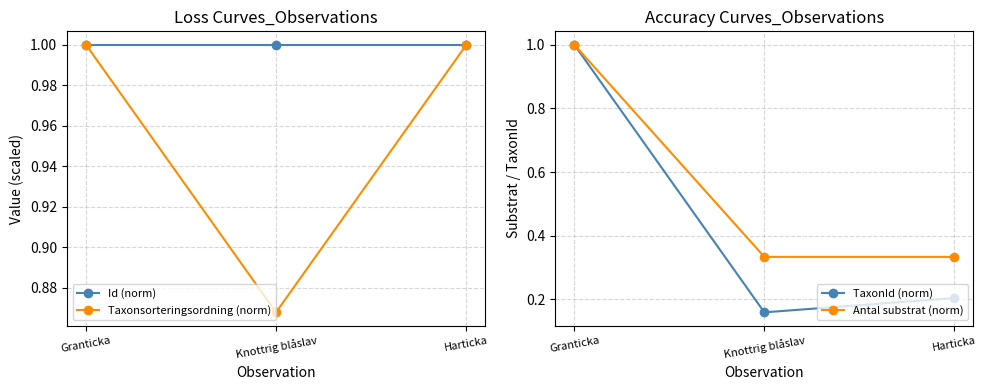

List the series in order of their peak value, highest first.

Id (norm), Taxonsorteringsordning (norm), TaxonId (norm), Antal substrat (norm)